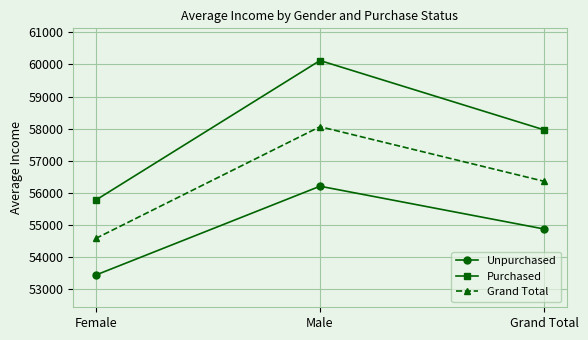

The Grand Total series shows 34213.7 at Female. True or false?

False